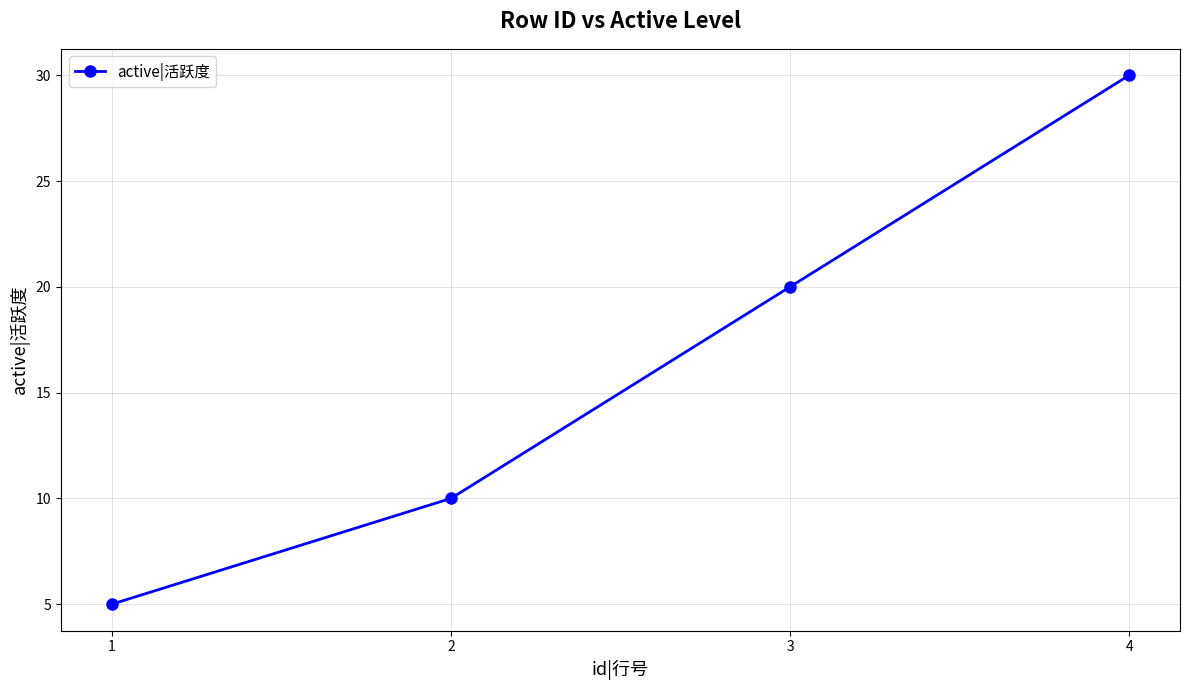

How many lines are shown in the chart?

1